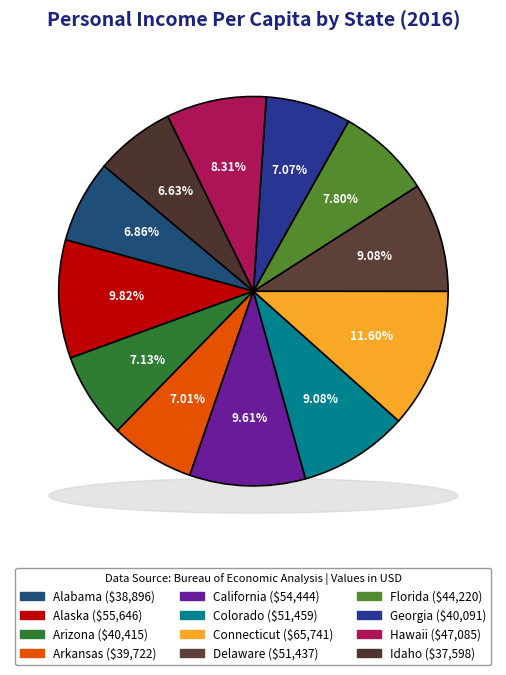

To the nearest percent, what is the difference between the Delaware and Hawaii slice percentages?

1%